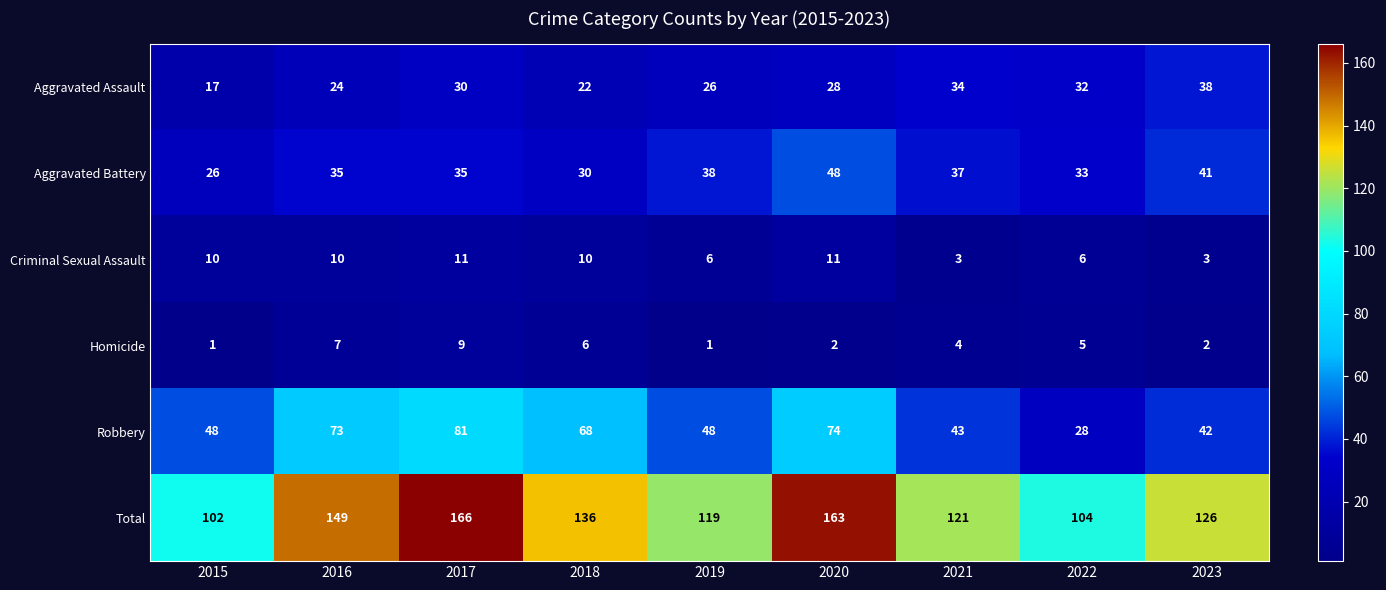

How many series are shown in this chart?

6